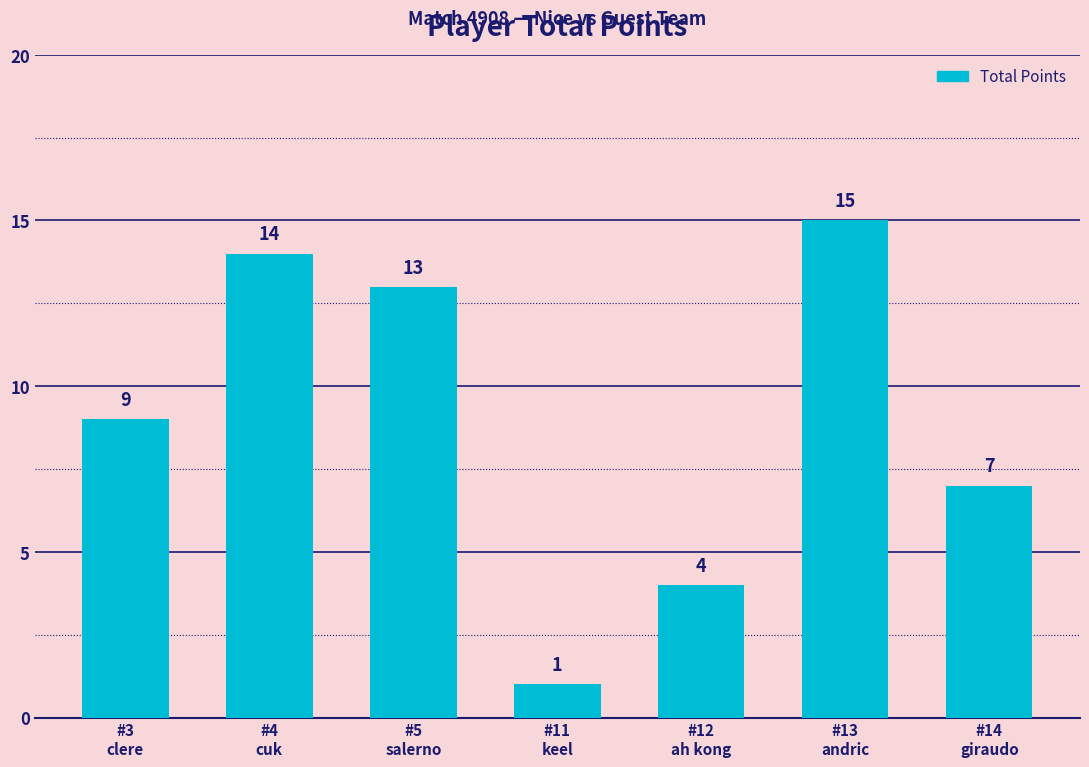

The chart shows a value of 4 at #12
ah kong. True or false?

True